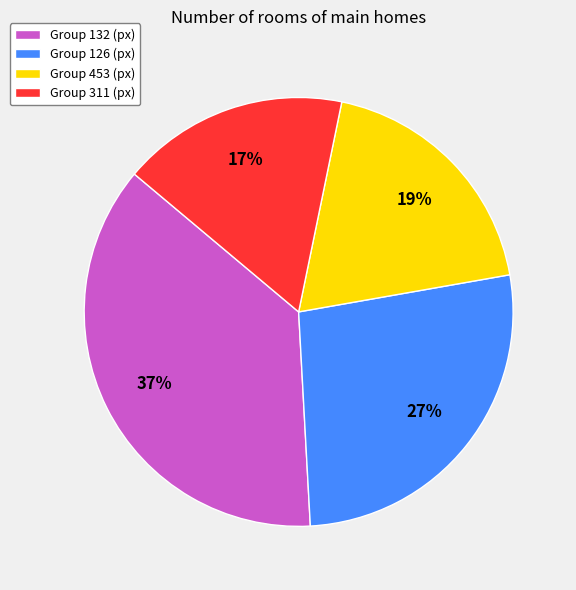

Which slice is the smallest?

Group 311 (px)